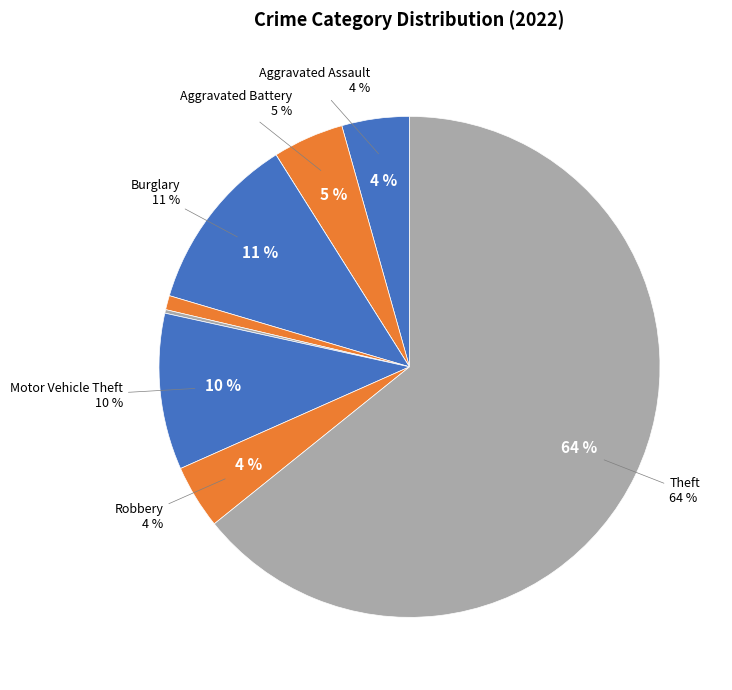

Rank the categories by value from highest to lowest.

Theft, Burglary, Motor Vehicle Theft, Aggravated Battery, Aggravated Assault, Robbery, Criminal Sexual Assault, Homicide, Arson